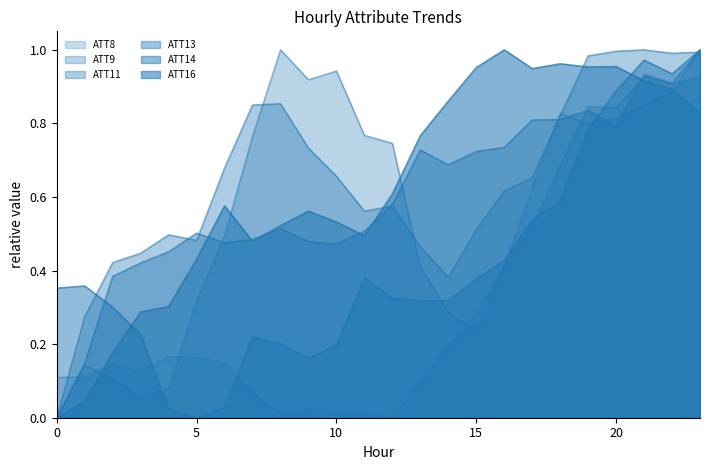

Which category has the highest value across all series?

23